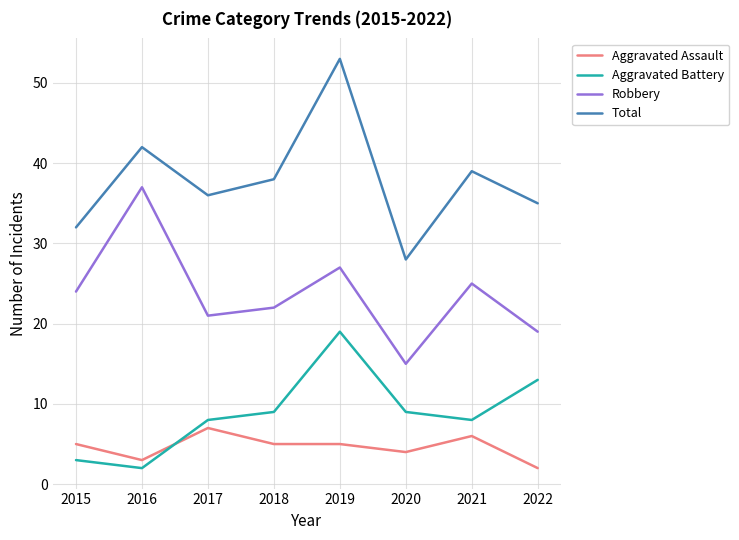

What is the sum of the Total values at 2015 and 2016?

74